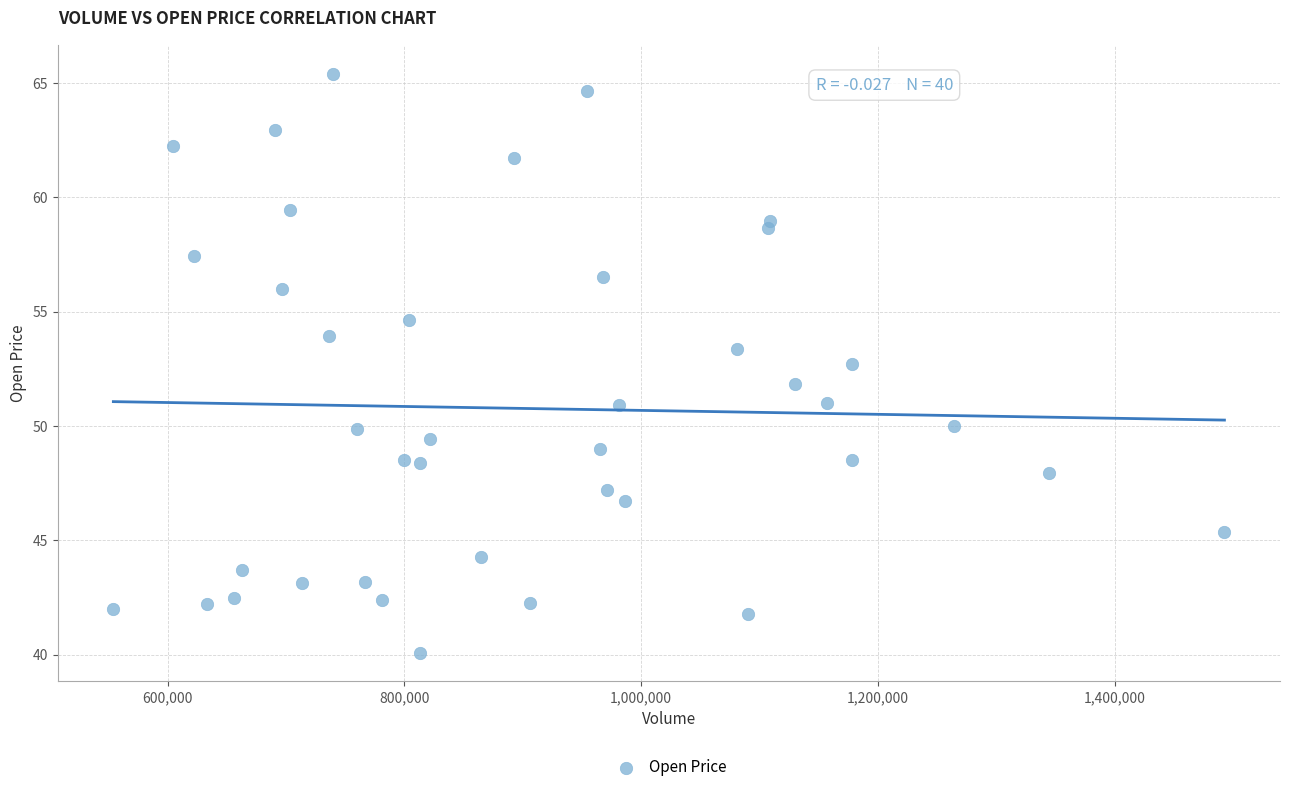

What is the range of Y values (max minus min)?

25.3